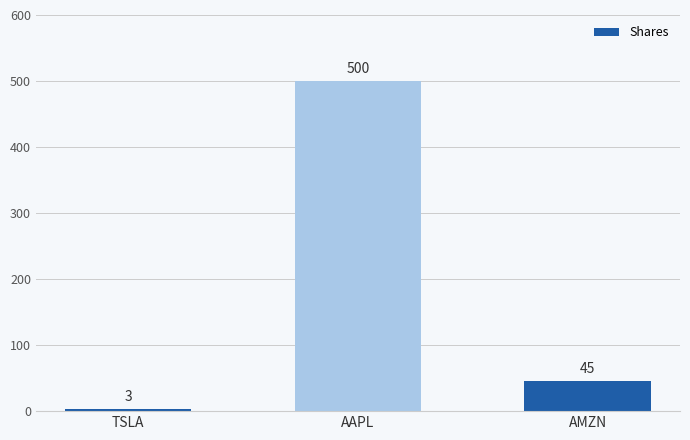

Is it true that the value at TSLA is 3?

True